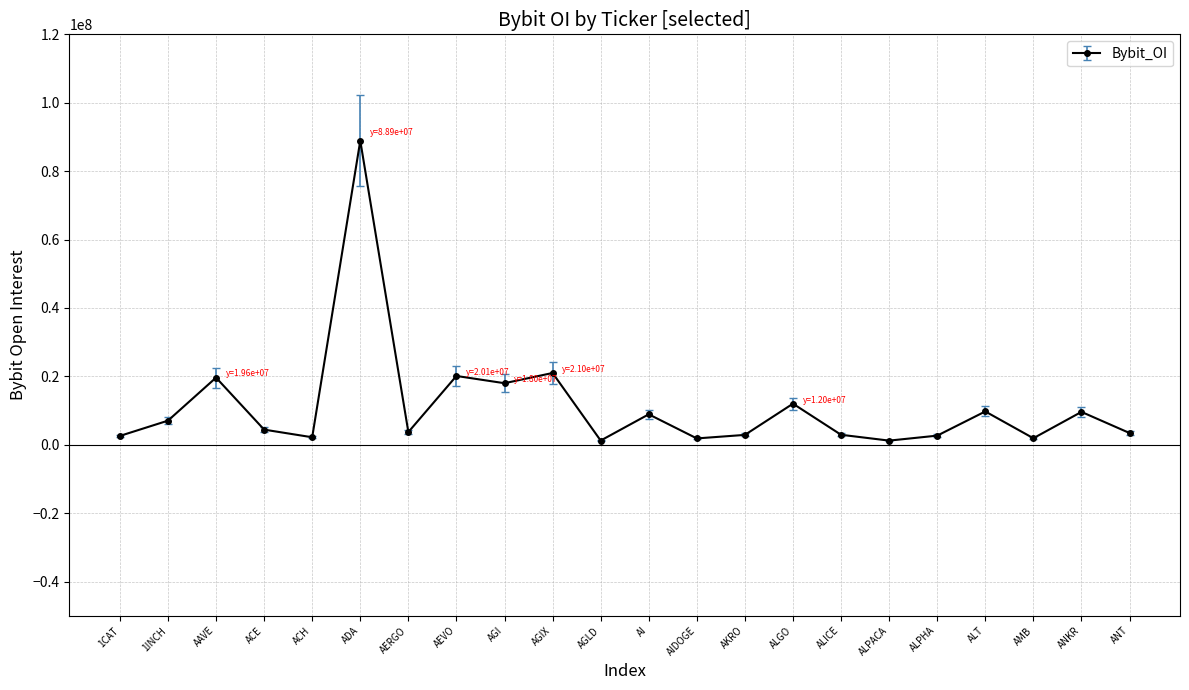

What is the difference between the maximum and second lowest values?

87686469